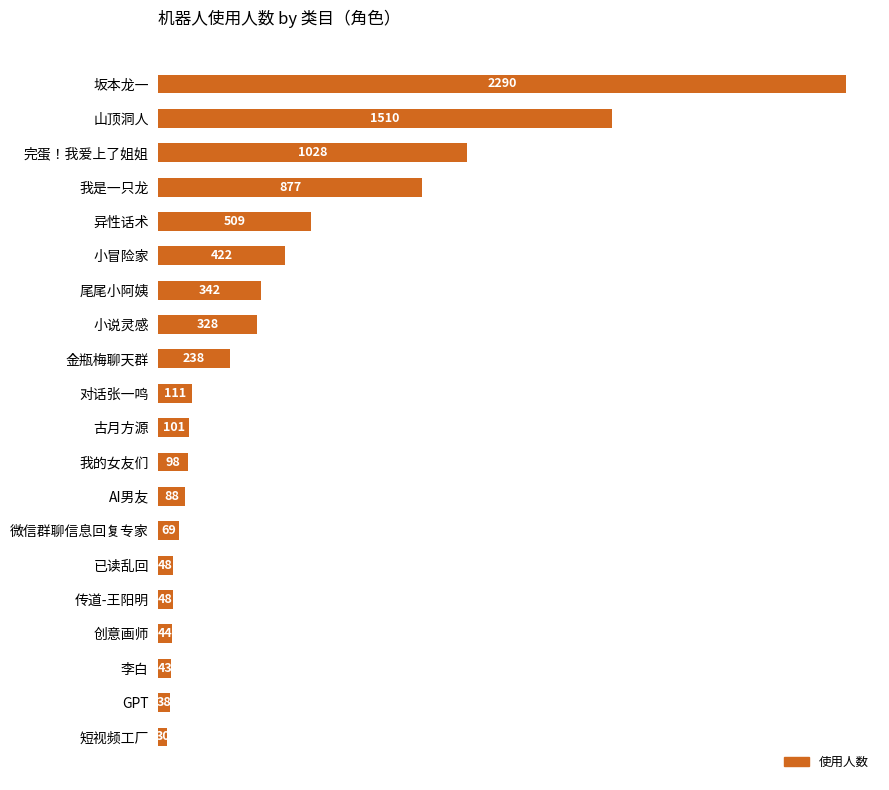

Reading bottom to top, list all the values displayed in this chart.

30	38	43	44	48	48	69	88	98	101	111	238	328	342	422	509	877	1028	1510	2290